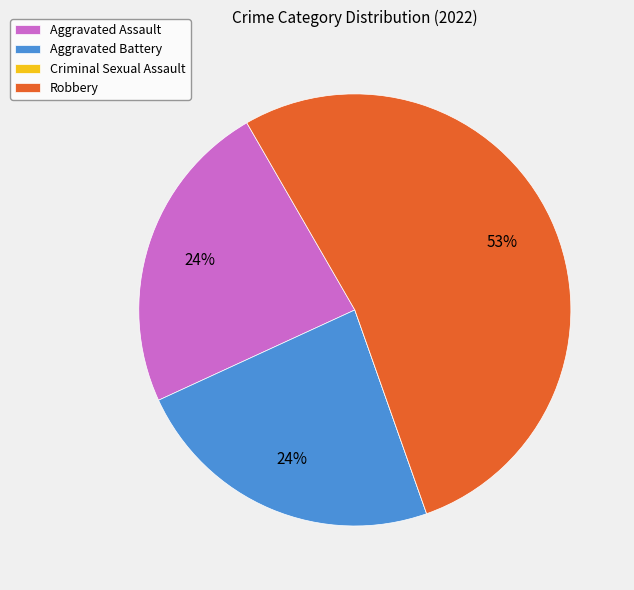

Which category accounts for the majority?

Robbery